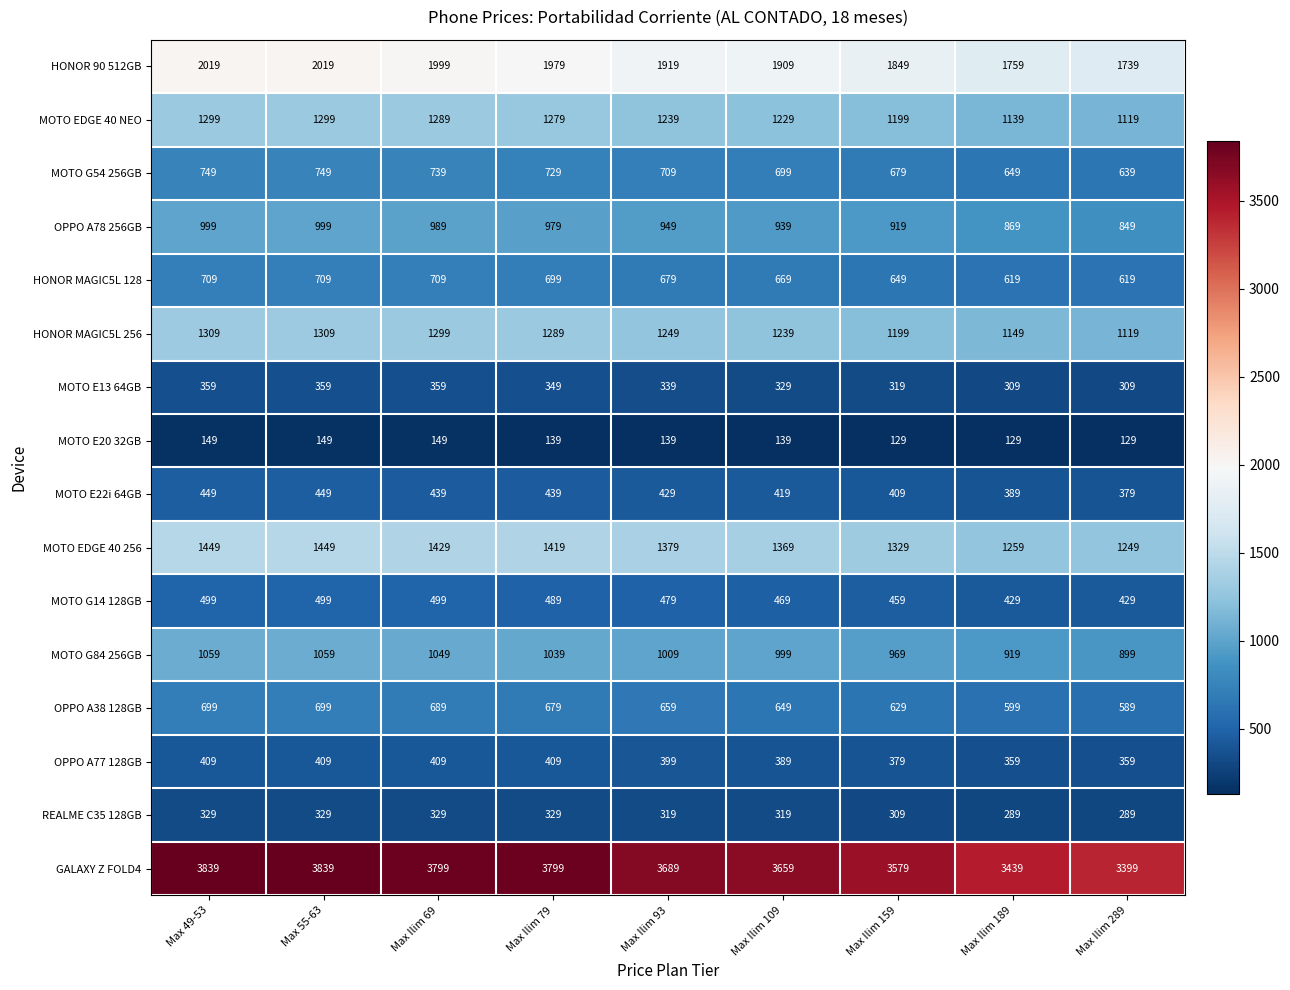

List the series in order of their peak value, lowest first.

MOTO E20 32GB, REALME C35 128GB, MOTO E13 64GB, OPPO A77 128GB, MOTO E22i 64GB, MOTO G14 128GB, OPPO A38 128GB, HONOR MAGIC5L 128, MOTO G54 256GB, OPPO A78 256GB, MOTO G84 256GB, MOTO EDGE 40 NEO, HONOR MAGIC5L 256, MOTO EDGE 40 256, HONOR 90 512GB, GALAXY Z FOLD4